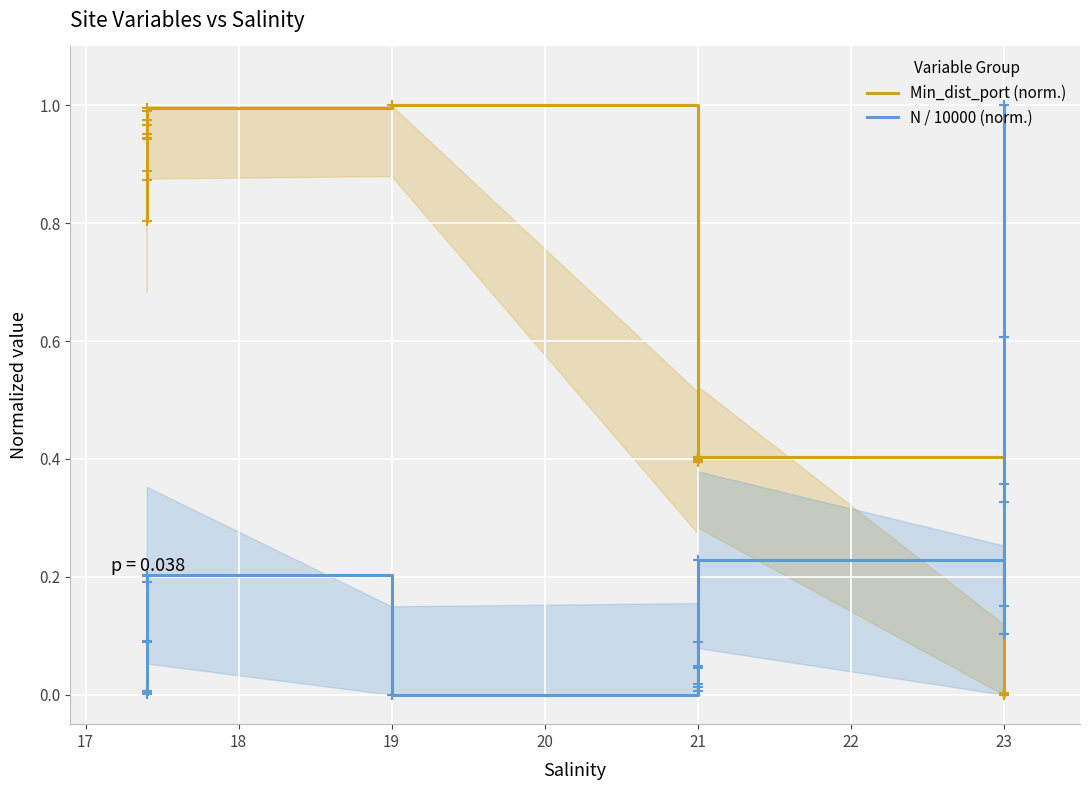

How many intersections are there between N / 10000 (norm.) and Min_dist_port (norm.)?

1